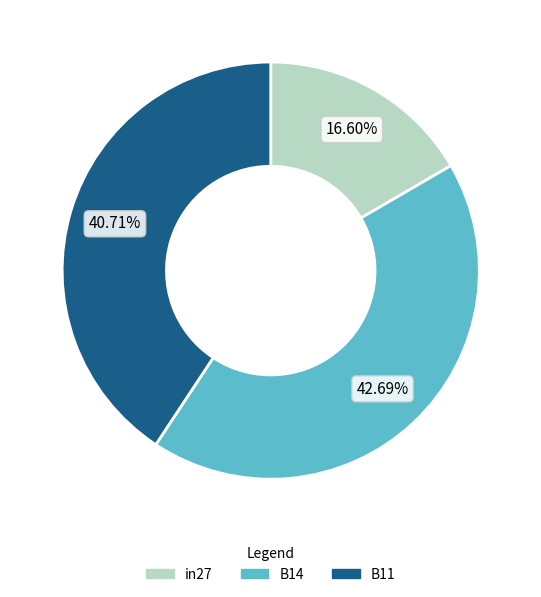

What percentage is the in27 slice, to the nearest percent?

17%